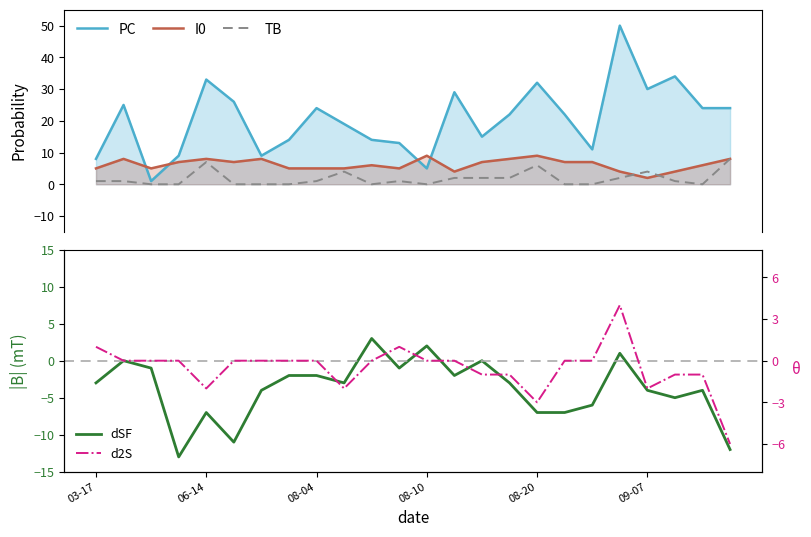

Reading right to left, list all the values displayed in this chart.

PC: 24	24	34	30	50	11	22	32	22	15	29	5	13	14	19	24	14	9	26	33	9	1	25	8
I0: 8	6	4	2	4	7	7	9	8	7	4	9	5	6	5	5	5	8	7	8	7	5	8	5
TB: 8	0	1	4	2	0	0	6	2	2	2	0	1	0	4	1	0	0	0	7	0	0	1	1
dSF: -12	-4	-5	-4	1	-6	-7	-7	-3	0	-2	2	-1	3	-3	-2	-2	-4	-11	-7	-13	-1	0	-3
d2S: -6	-1	-1	-2	4	0	0	-3	-1	-1	0	0	1	0	-2	0	0	0	0	-2	0	0	0	1